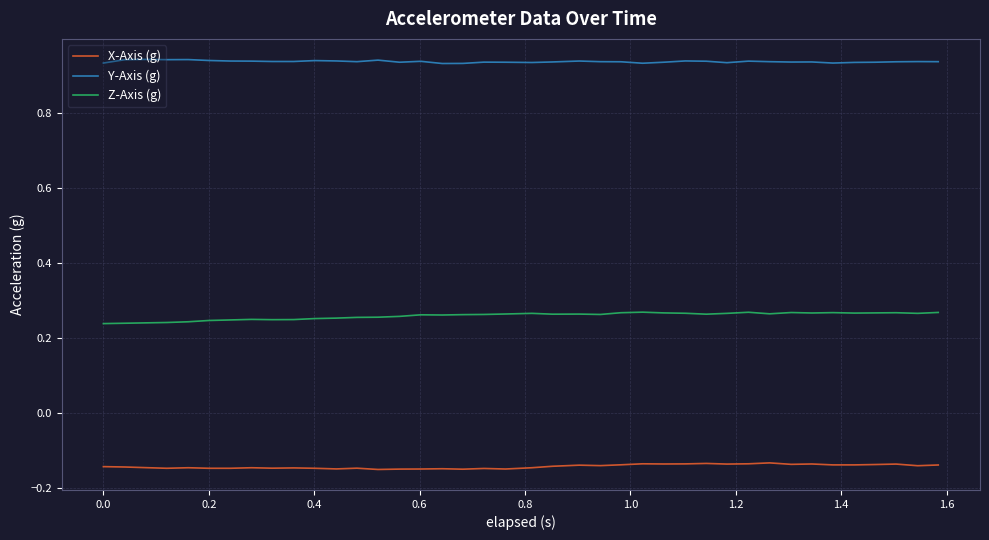

List the series in order of their overall mean, highest first.

Y-Axis (g), Z-Axis (g), X-Axis (g)